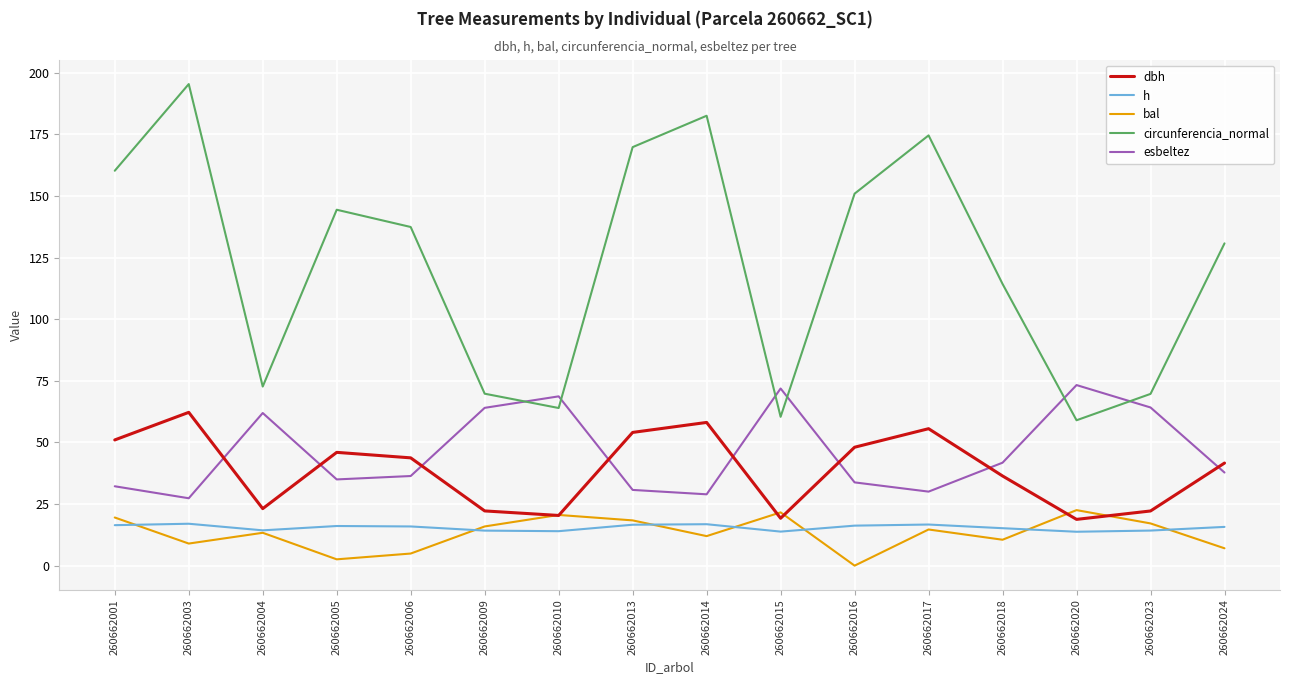

True or false: dbh and bal intersect in this chart.

True